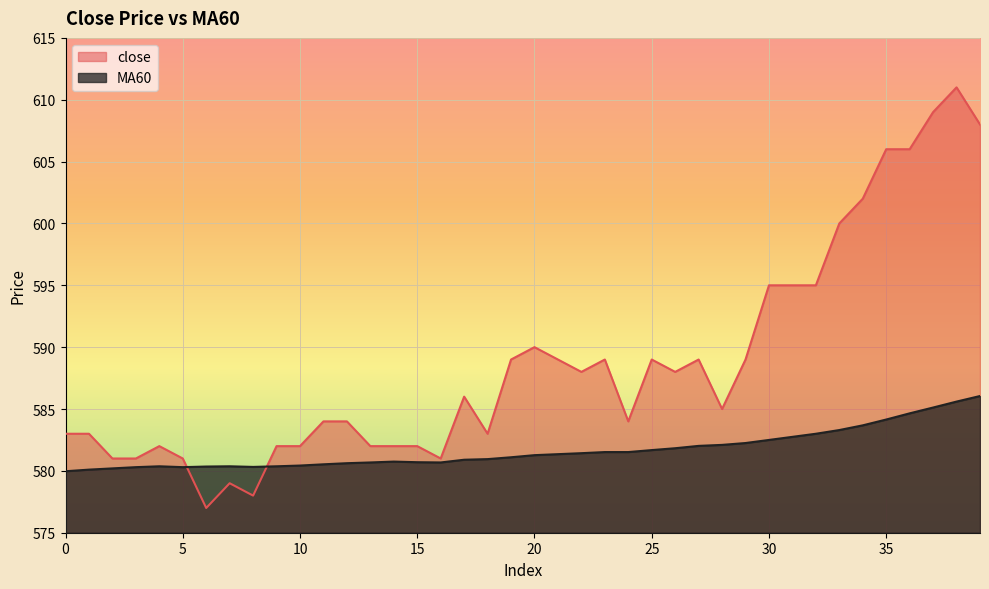

The value of MA60 at 24 is 581.5. True or false?

True